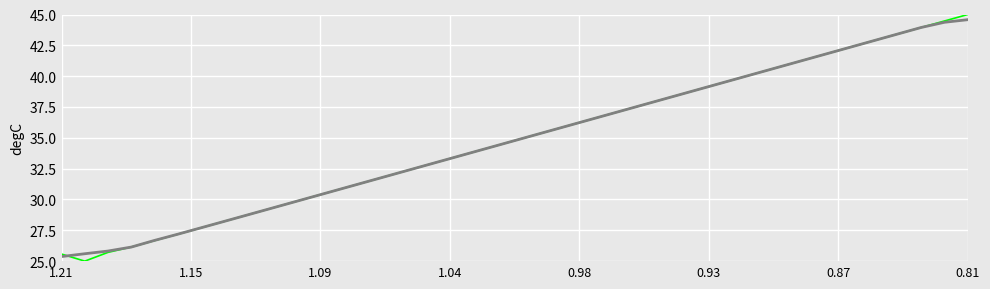

What is the average value of the J series?

34.8